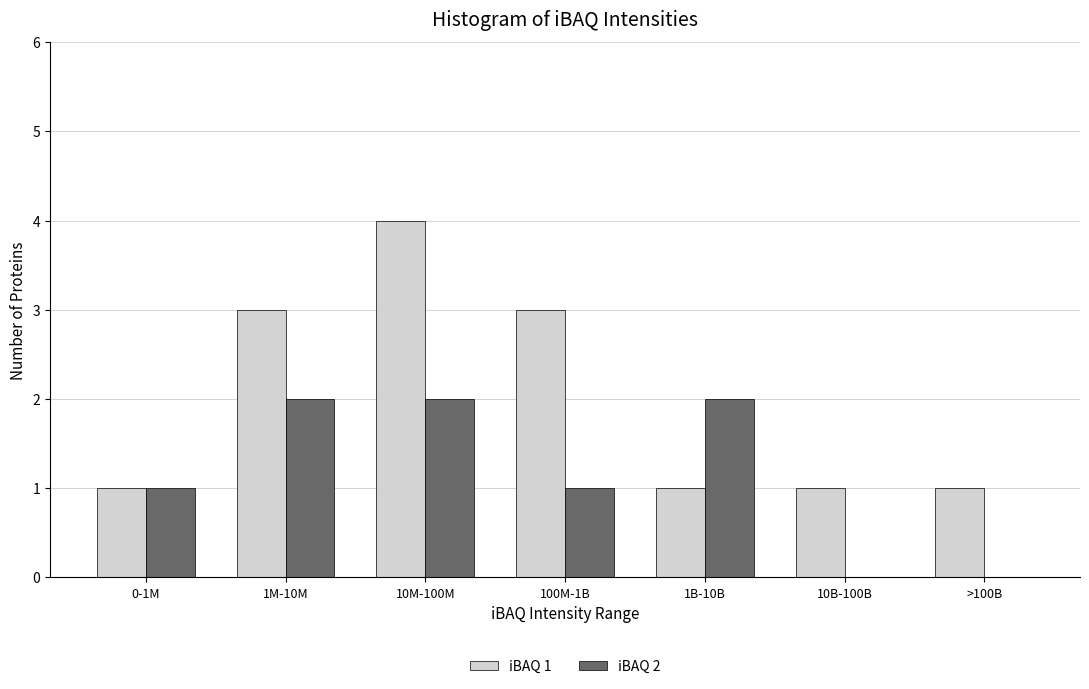

Between 0-1M and 100M-1B, which series saw the biggest shift?

iBAQ 1